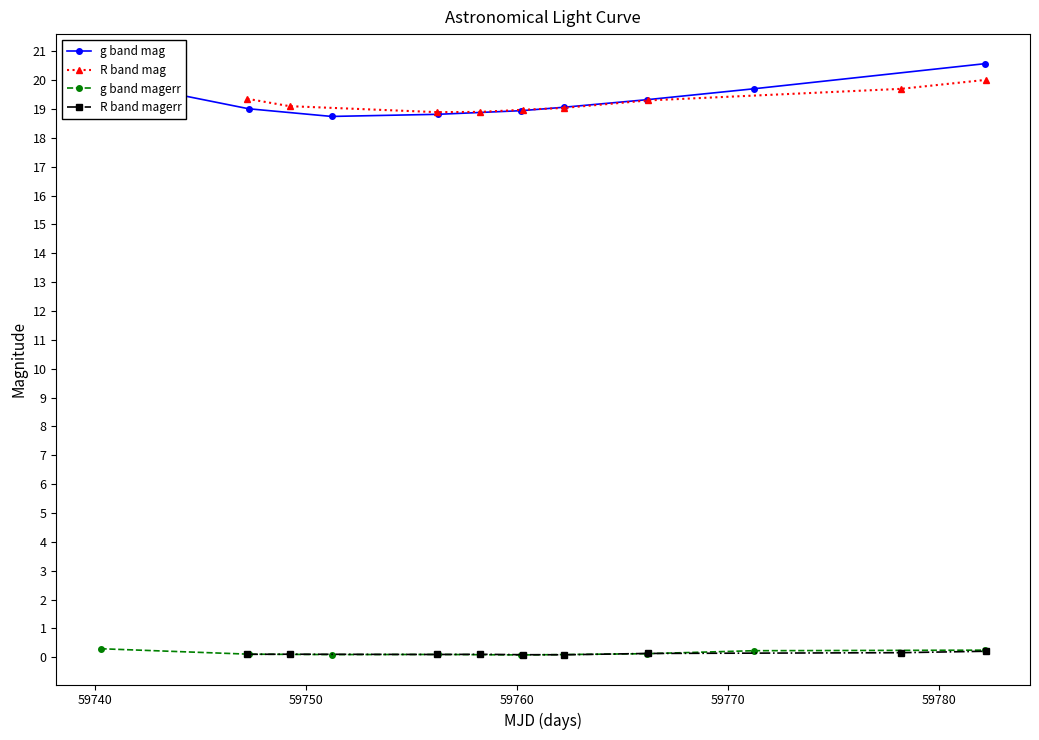

True or false: g band magerr and g band mag cross at least once.

False